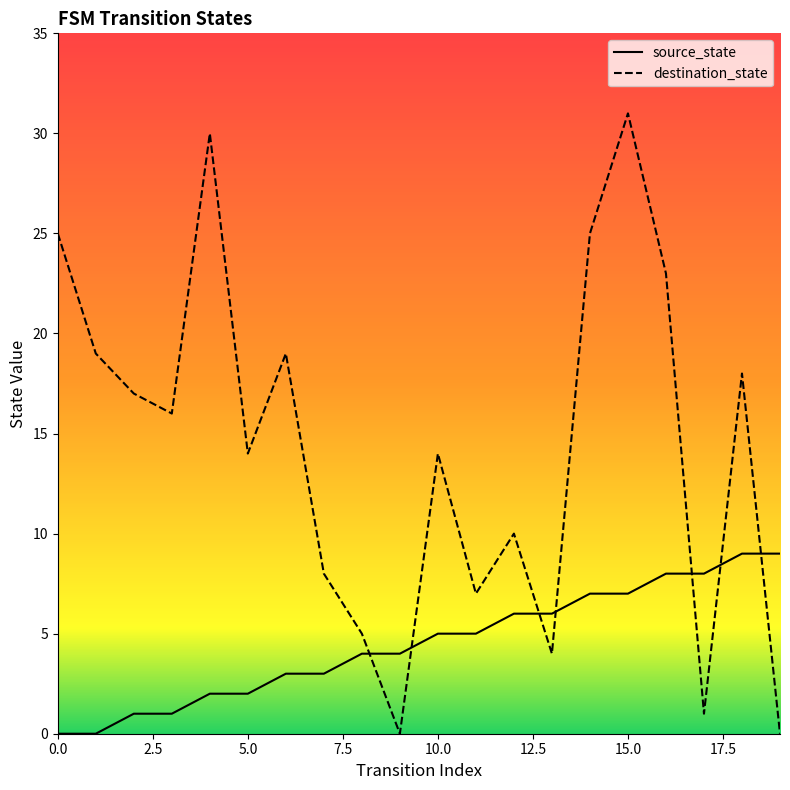

How many values in source_state are above zero?

18